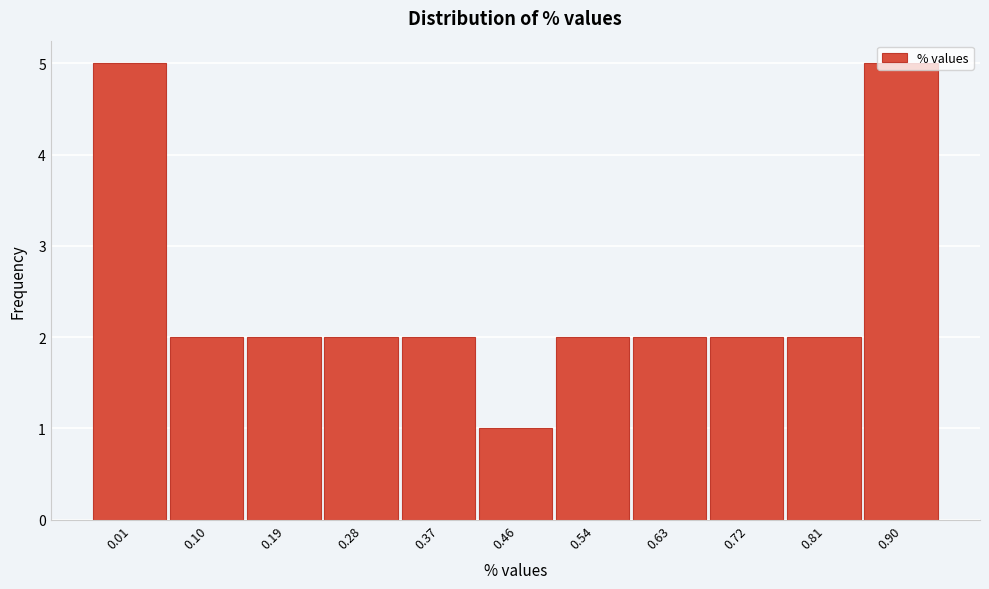

Is it true that the value at 0.19 is 1?

False